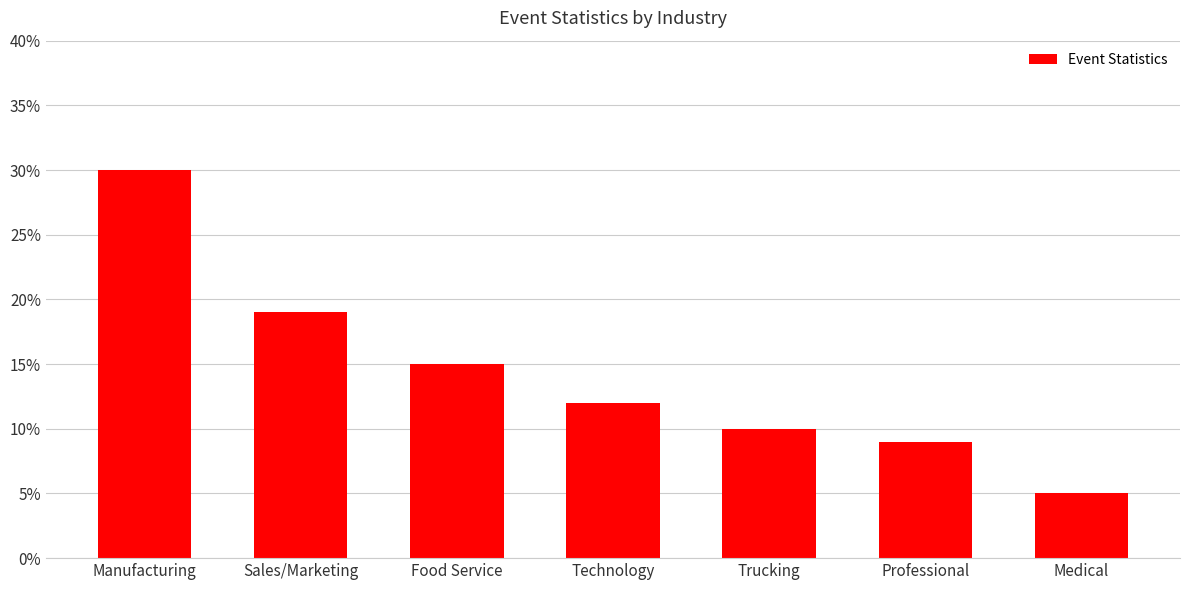

What value does the data have at Sales/Marketing?

0.2